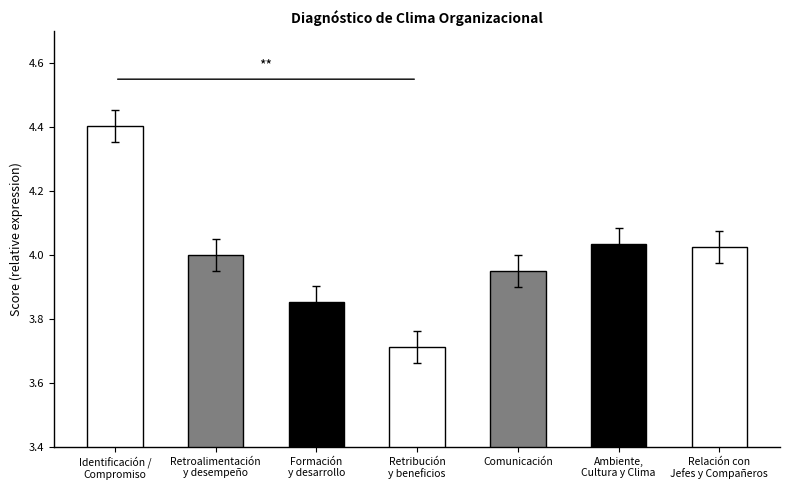

Between Comunicación and Identificación /
Compromiso, which is larger?

Identificación /
Compromiso